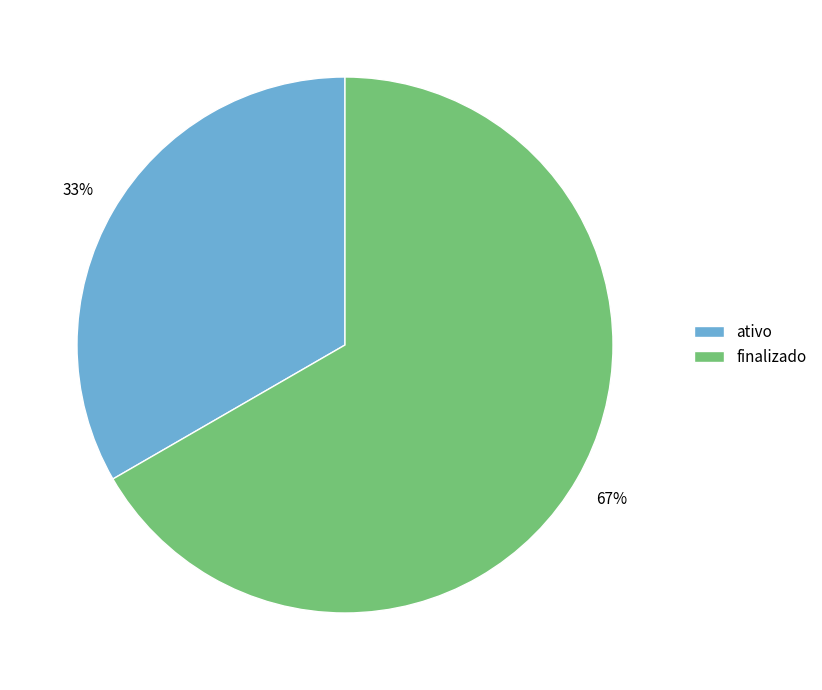

Is there a majority slice in this chart?

Yes